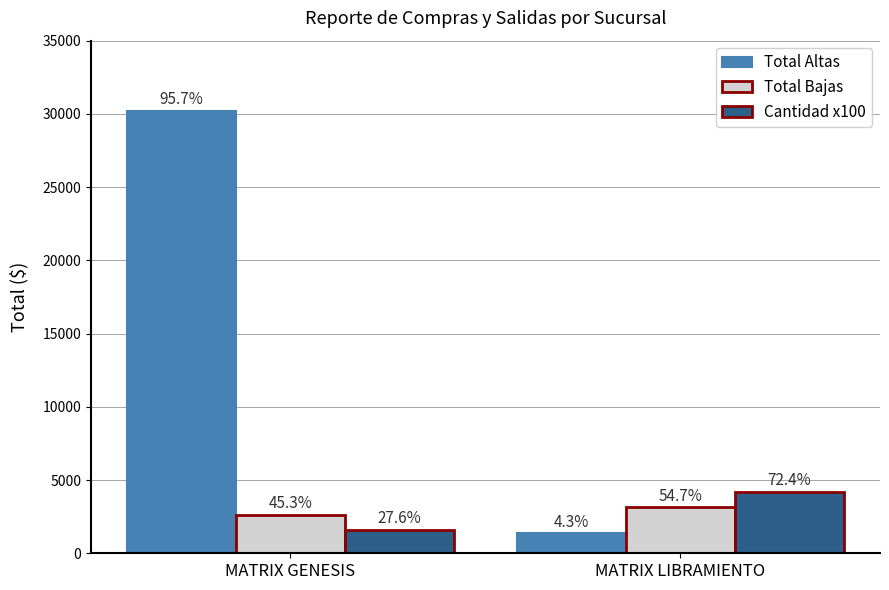

Reading left to right, what are all the values shown in this chart?

Total Altas: MATRIX GENESIS=30213.4	MATRIX LIBRAMIENTO=1354.6
Total Bajas: MATRIX GENESIS=2593.1	MATRIX LIBRAMIENTO=3128.9
Cantidad x100: MATRIX GENESIS=1600.0	MATRIX LIBRAMIENTO=4200.0